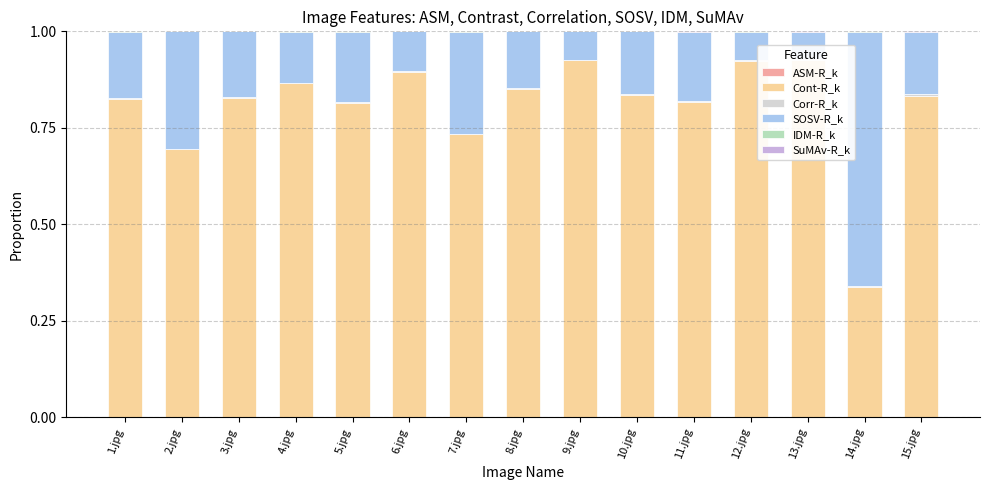

True or false: IDM-R_k has a value of 0.0 at 7.jpg.

False